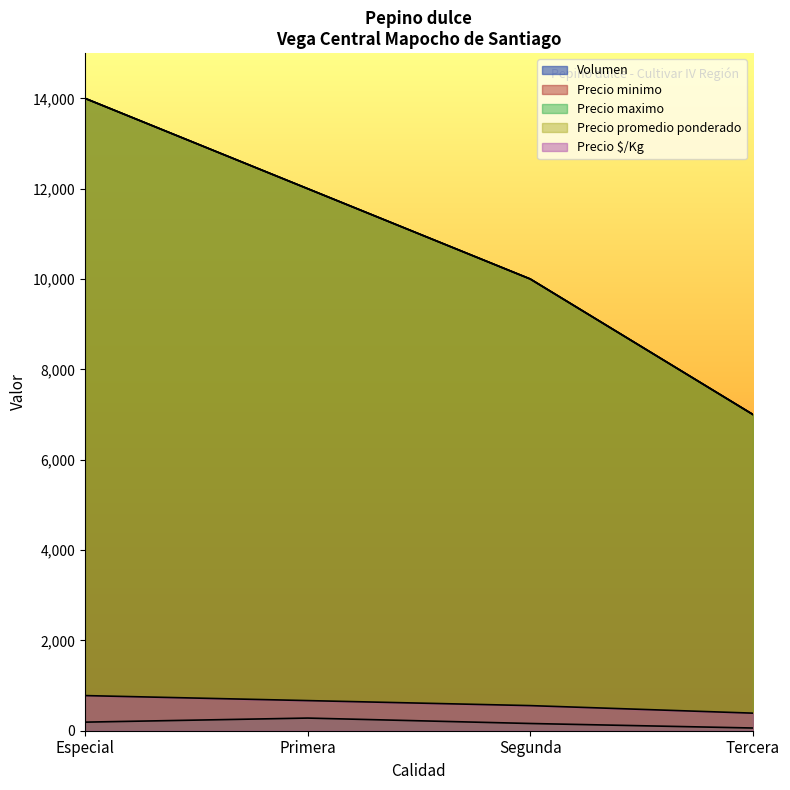

How many lines are shown in the chart?

5